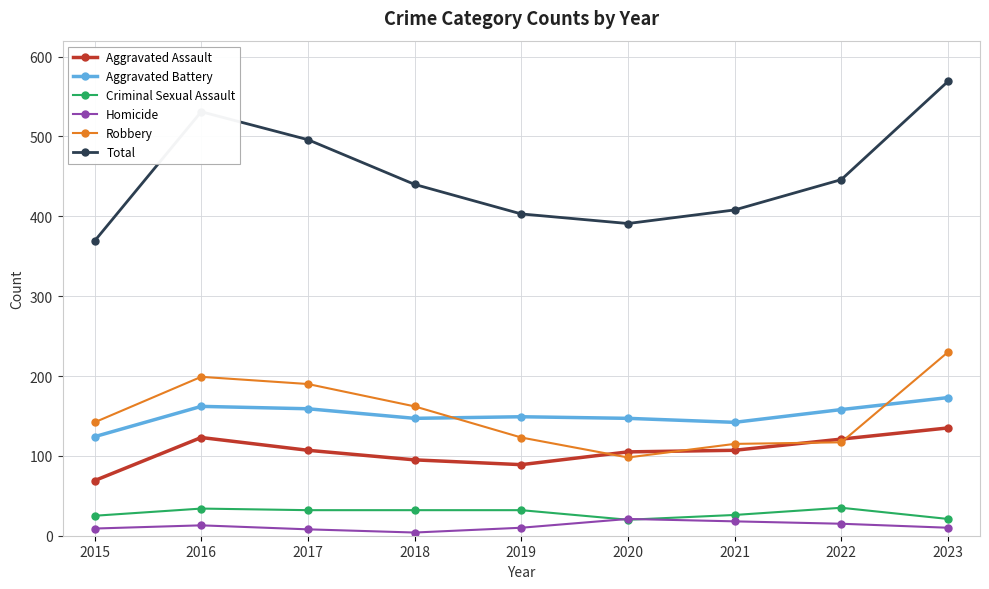

What is the smallest value displayed?

4